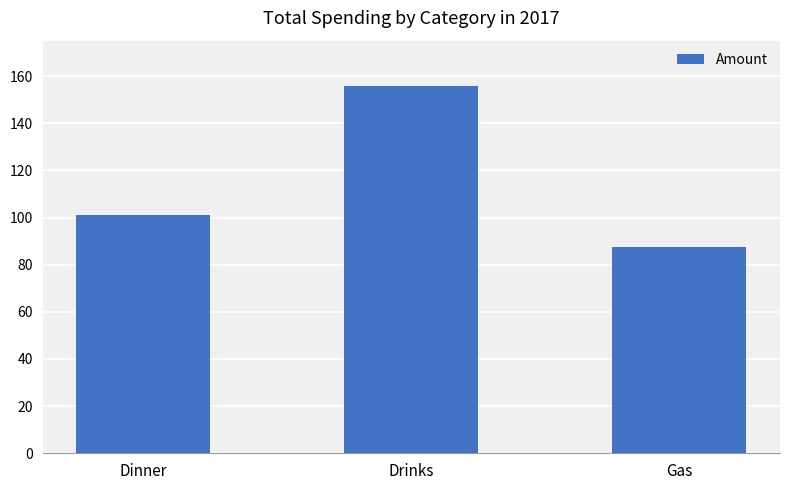

At which label does the data first exceed 100?

Dinner